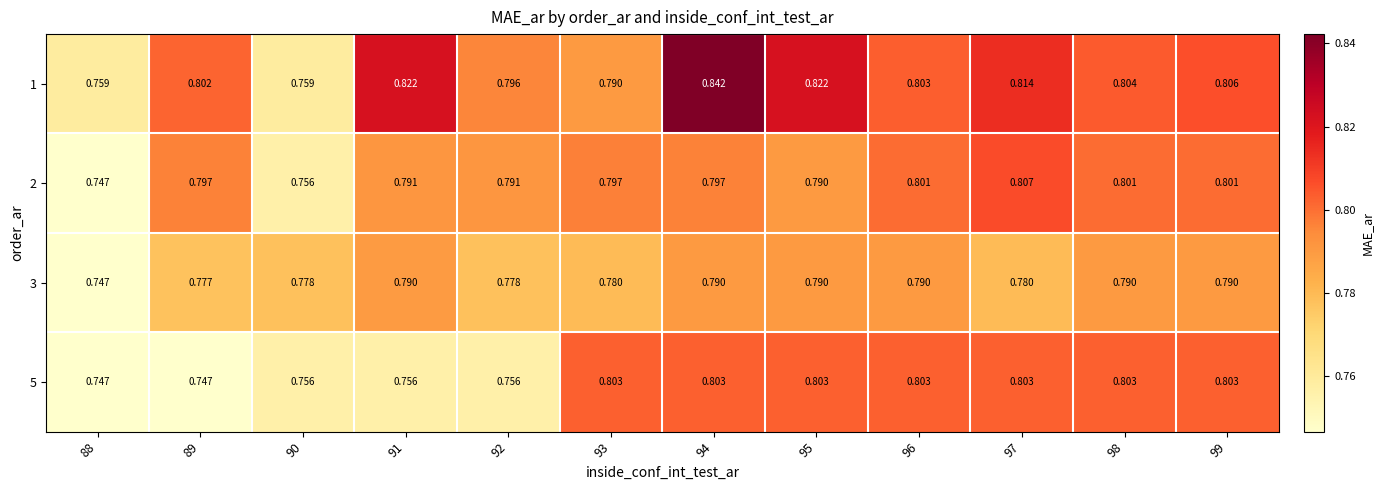

Is the value of 2 at 91 greater than the value of 5 at 88?

Yes